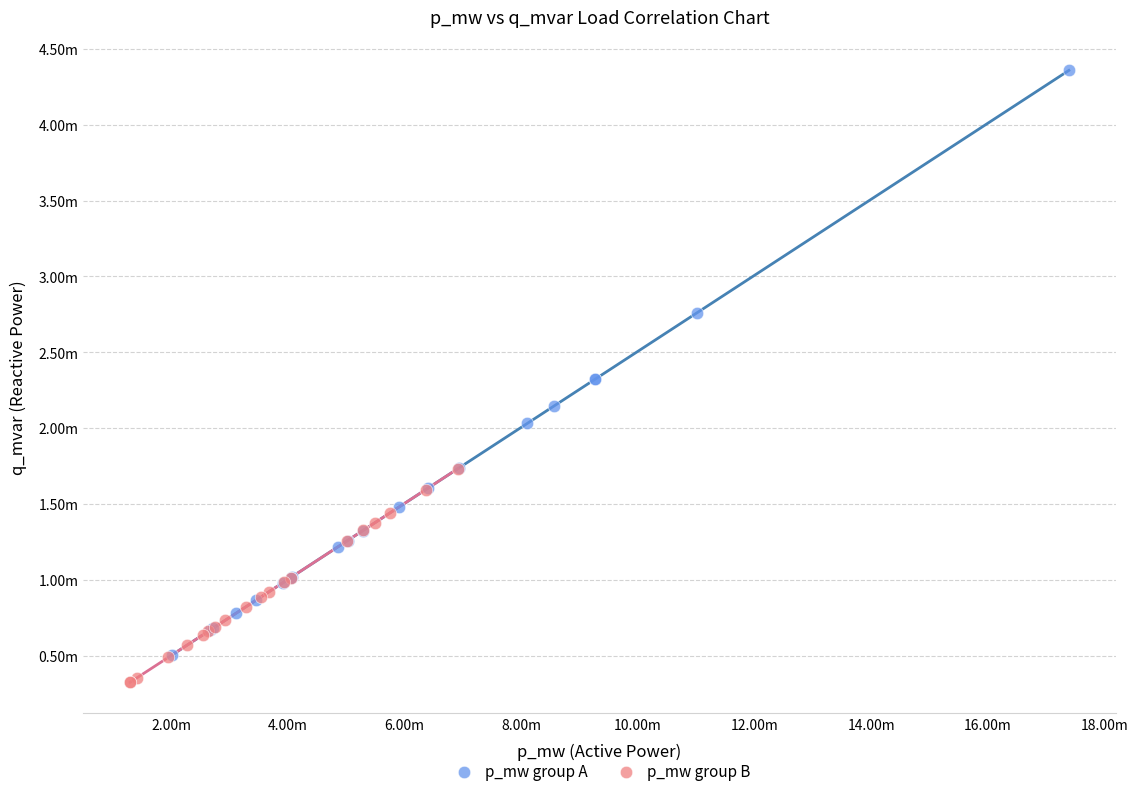

Which series contains the highest Y value?

p_mw group A